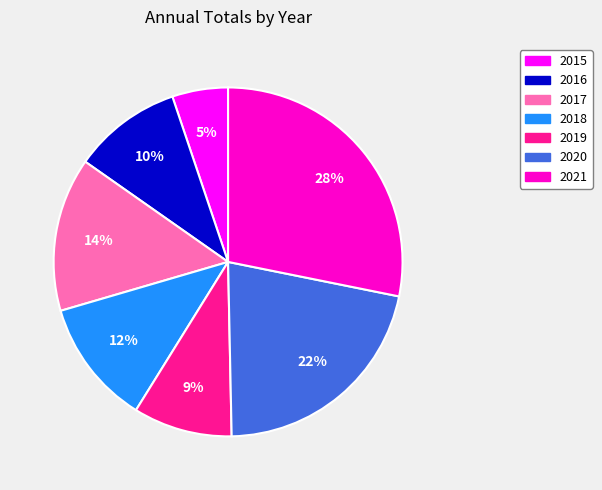

Count the number of slices in the pie.

7